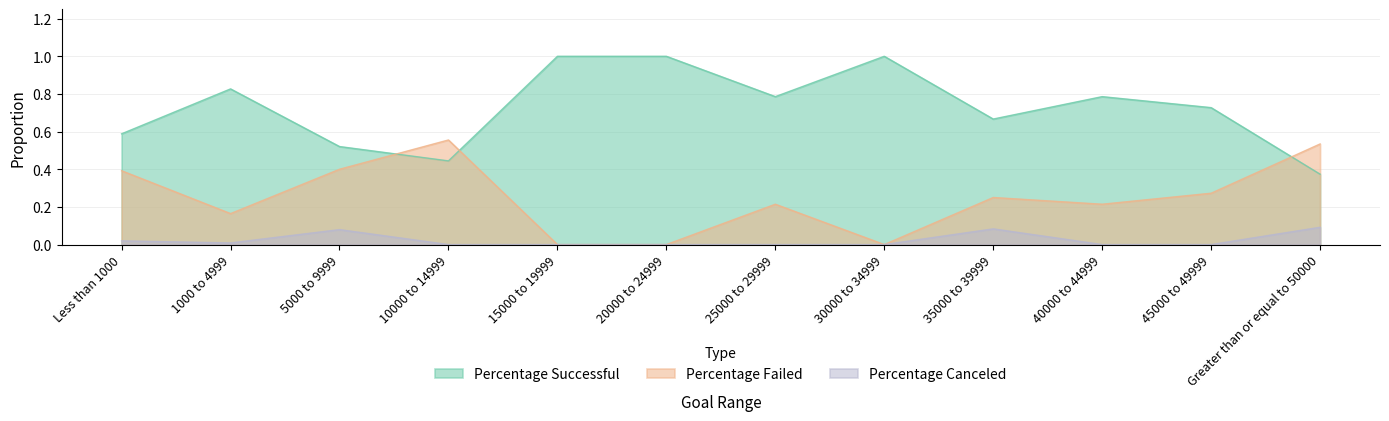

Rank the series at 10000 to 14999 from lowest to highest value.

Percentage Canceled, Percentage Successful, Percentage Failed